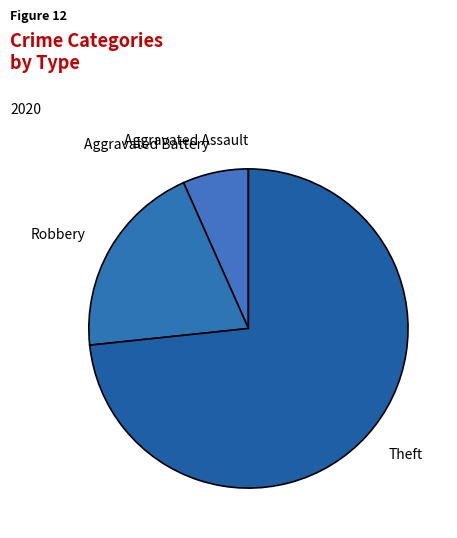

What is the ratio of the value at Theft to the value at Aggravated Battery?

11.0